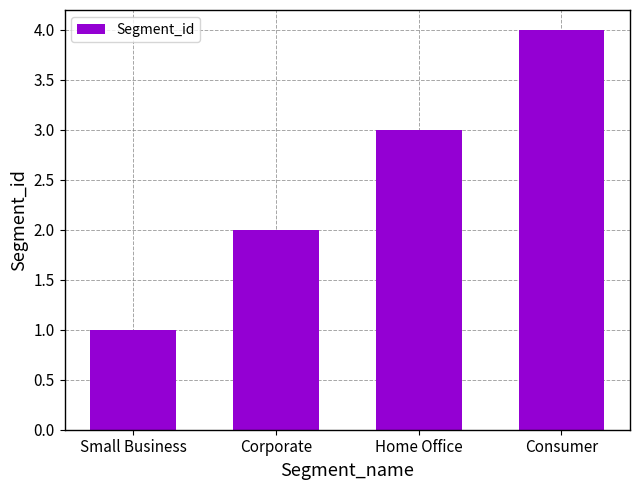

At which label is the value closest to 2?

Corporate